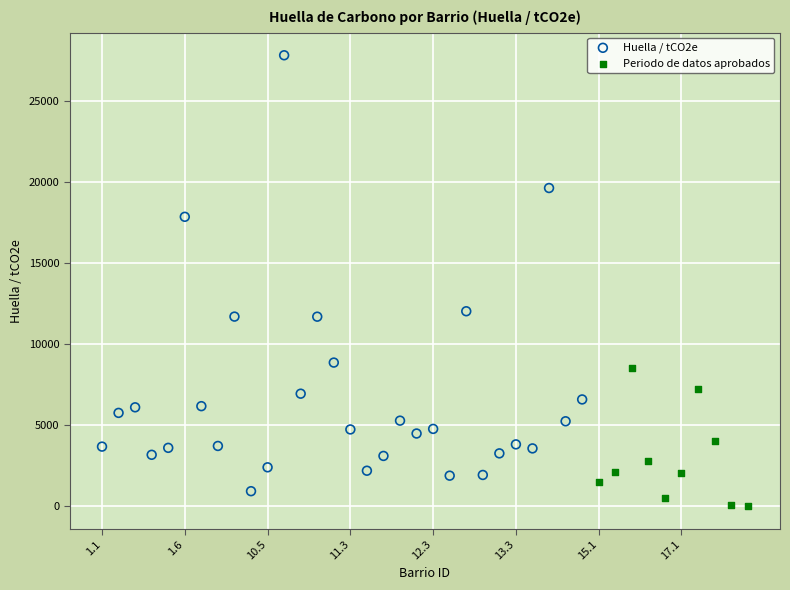

Which series reaches the maximum Y coordinate?

Huella / tCO2e